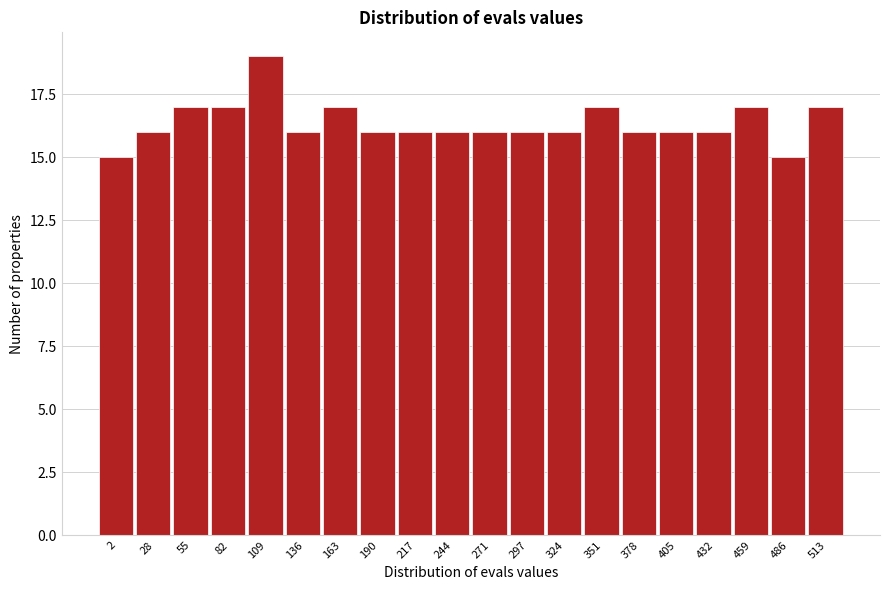

Reading left to right, transcribe all the data shown in this chart.

2=15	28=16	55=17	82=17	109=19	136=16	163=17	190=16	217=16	244=16	271=16	297=16	324=16	351=17	378=16	405=16	432=16	459=17	486=15	513=17